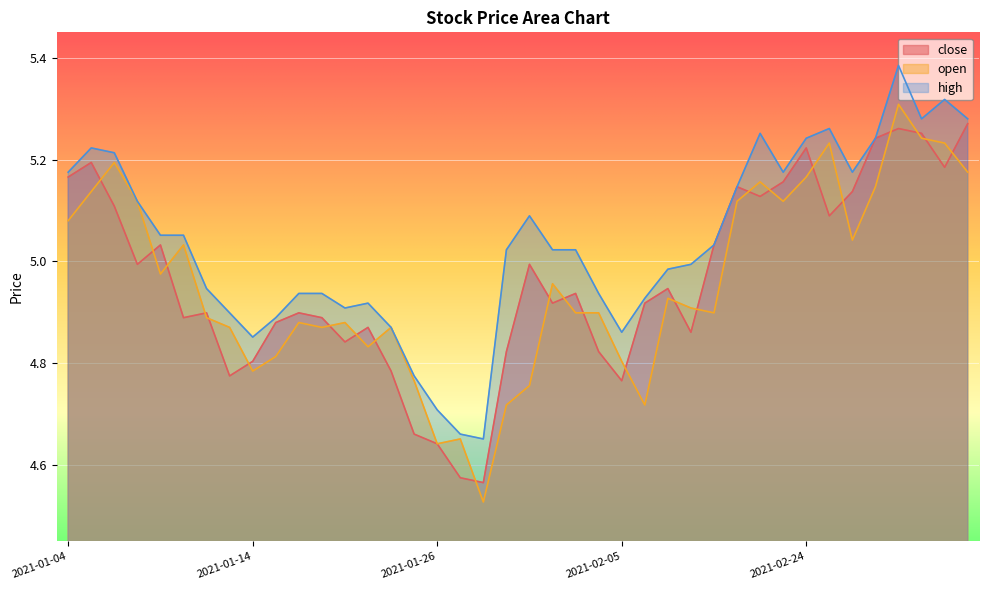

How many interior local valleys does the open series have?

10